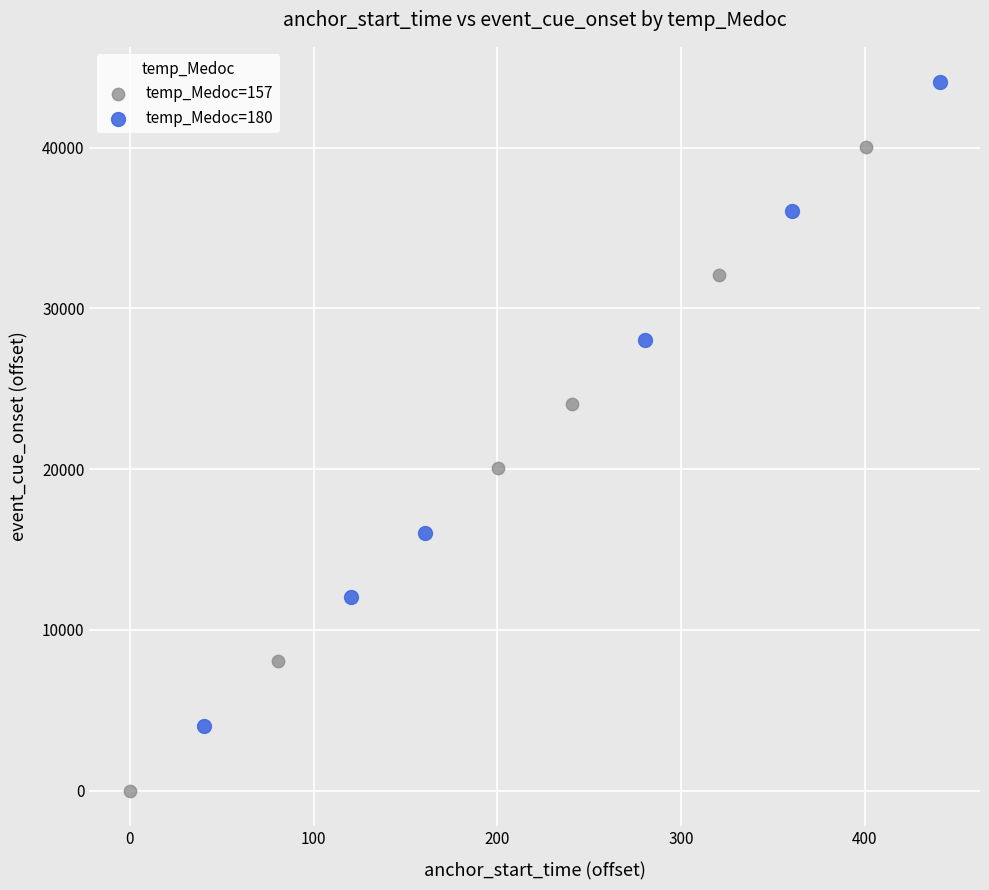

Which series has the widest spread of Y values?

temp_Medoc=157